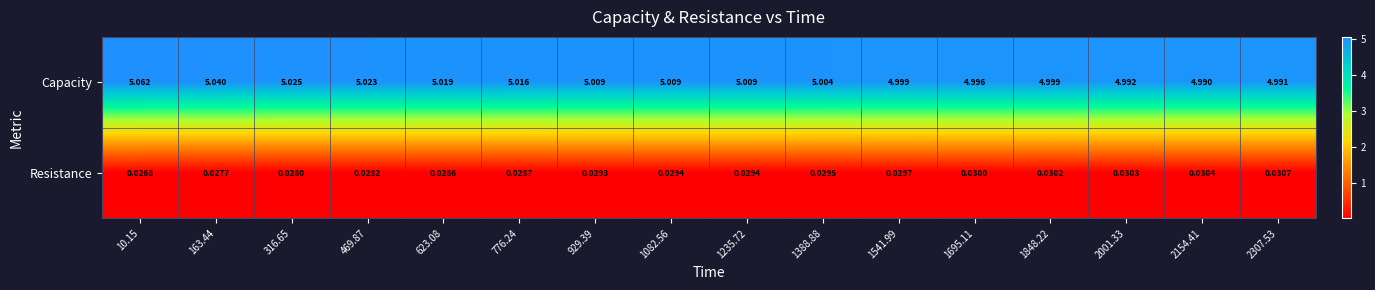

Is the value of Capacity at 2307.53 greater than the value of Resistance at 776.24?

Yes